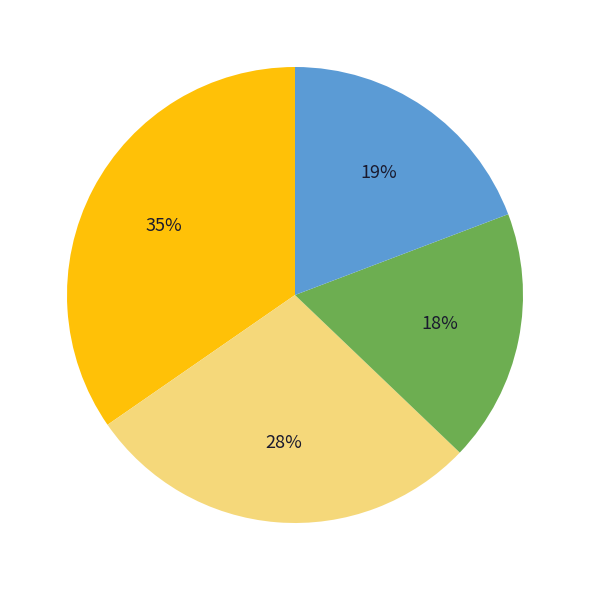

To the nearest percent, what is the average slice percentage?

25%